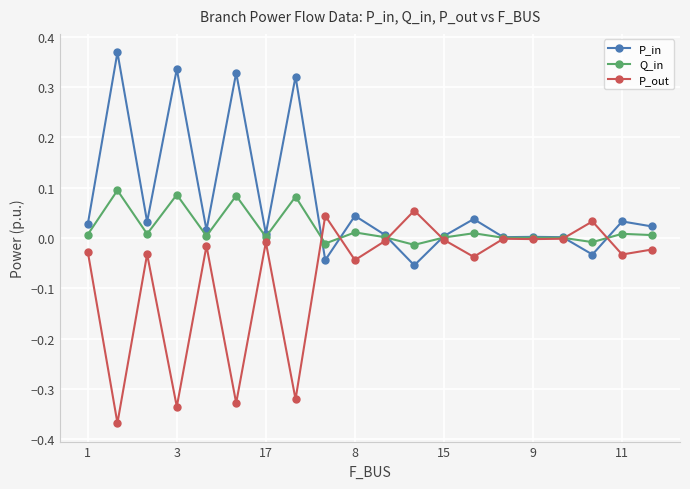

Which series has the largest total across all categories?

P_in